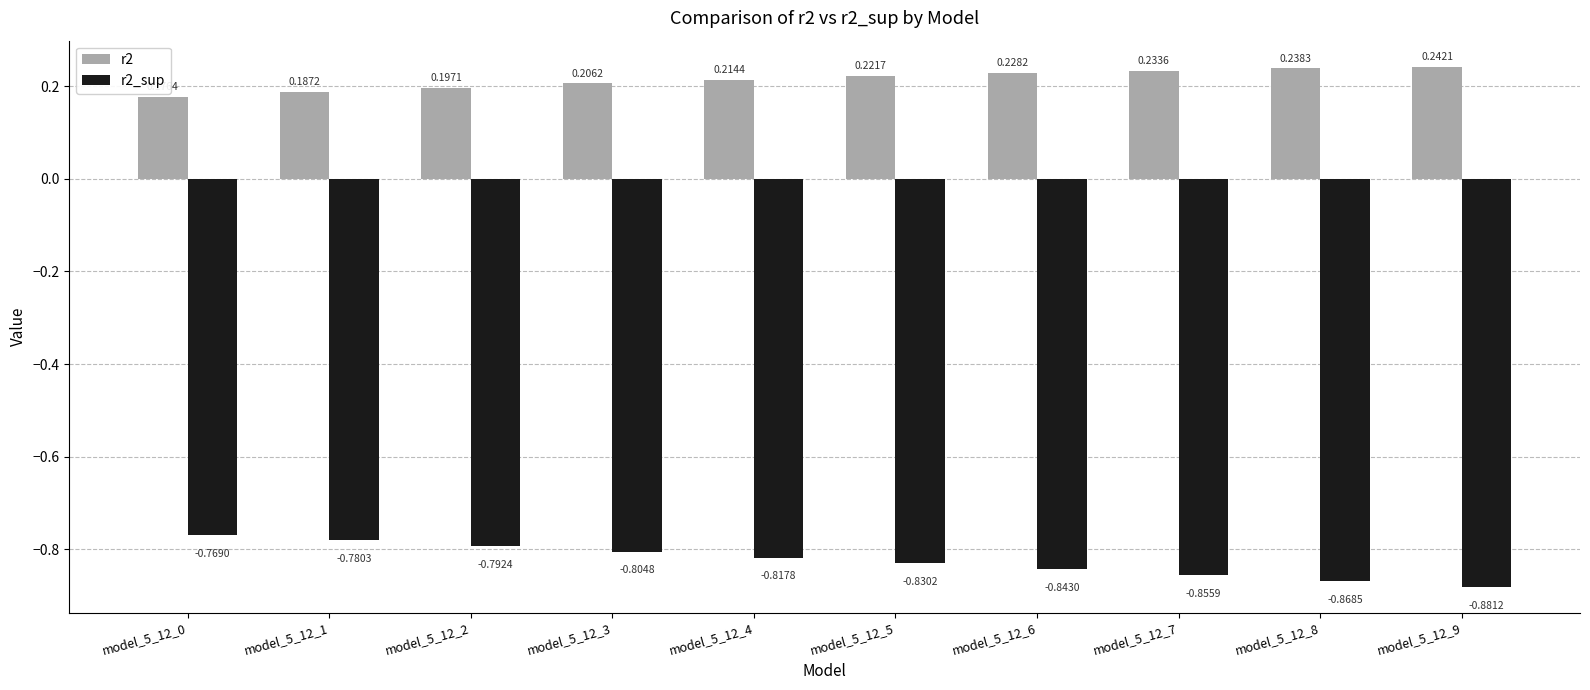

Rank the series by their maximum value, from lowest to highest.

r2_sup, r2